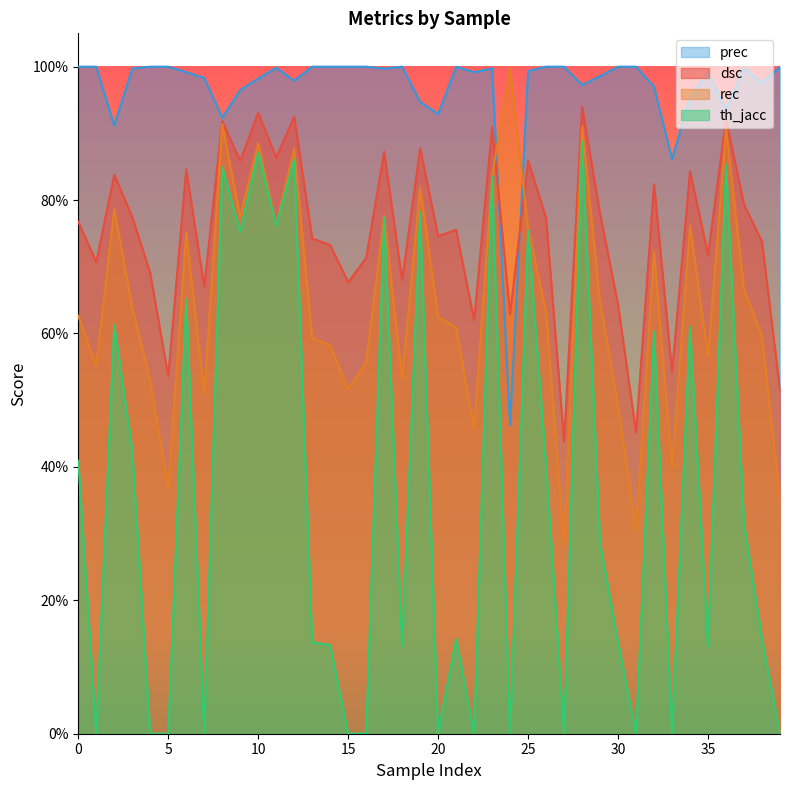

How many interior local peaks does the prec series have?

6